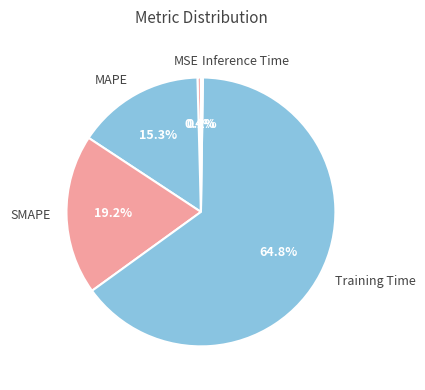

Which category has the biggest portion of the pie?

Training Time